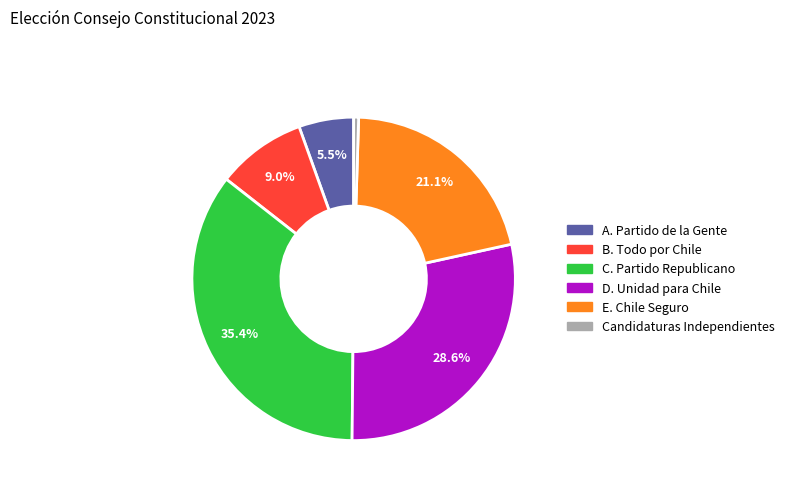

Is there any slice that represents more than half of the pie?

No